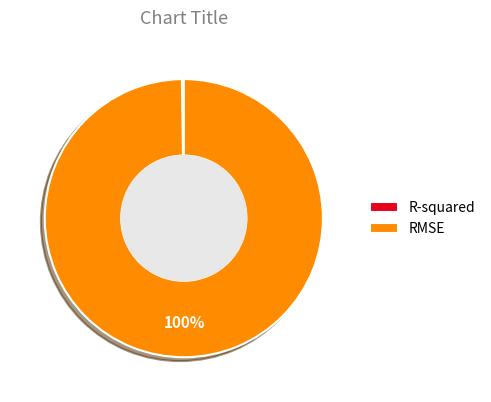

To the nearest percent, what is the difference between the largest and smallest slice percentages?

100%